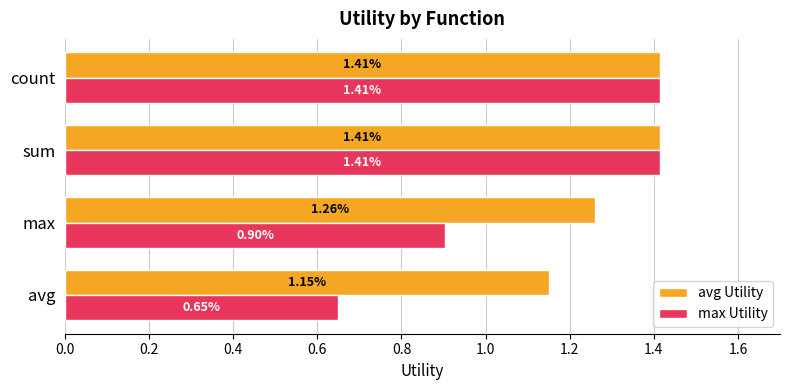

List the series in order of their overall mean, highest first.

avg Utility, max Utility